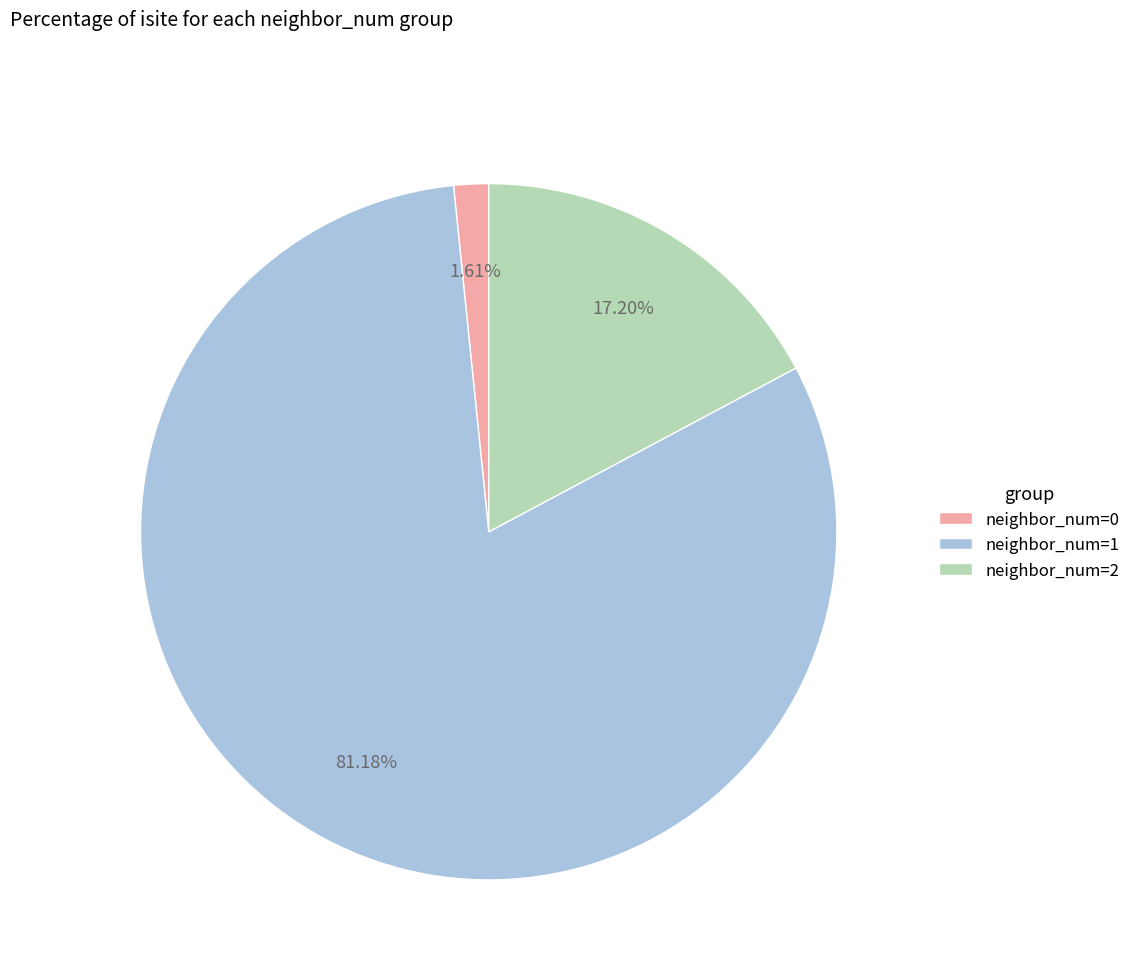

Between neighbor_num=1 and neighbor_num=2, which is larger?

neighbor_num=1